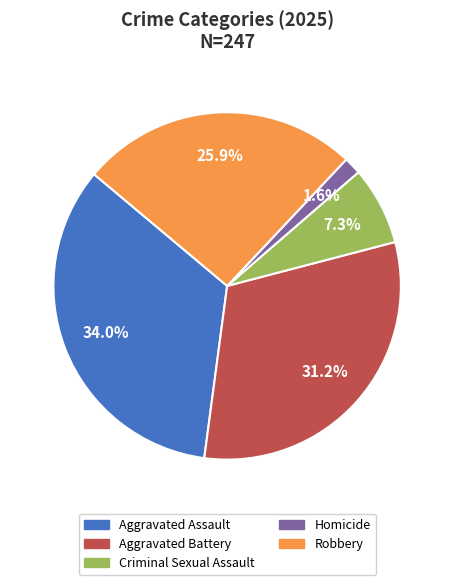

The Homicide slice represents 2% of the pie. True or false?

True